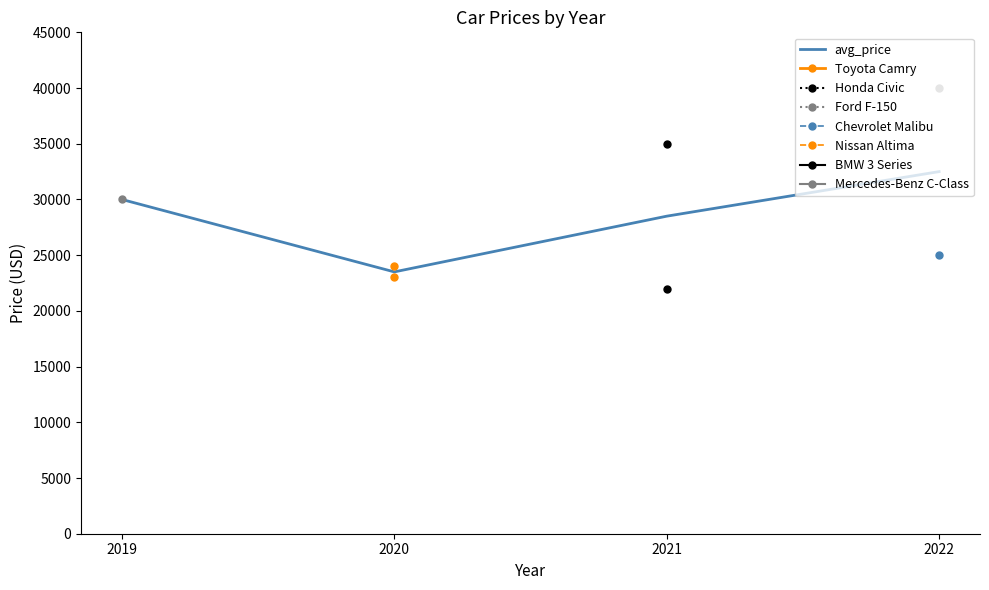

What is the value of the 4th point from the left?

32500